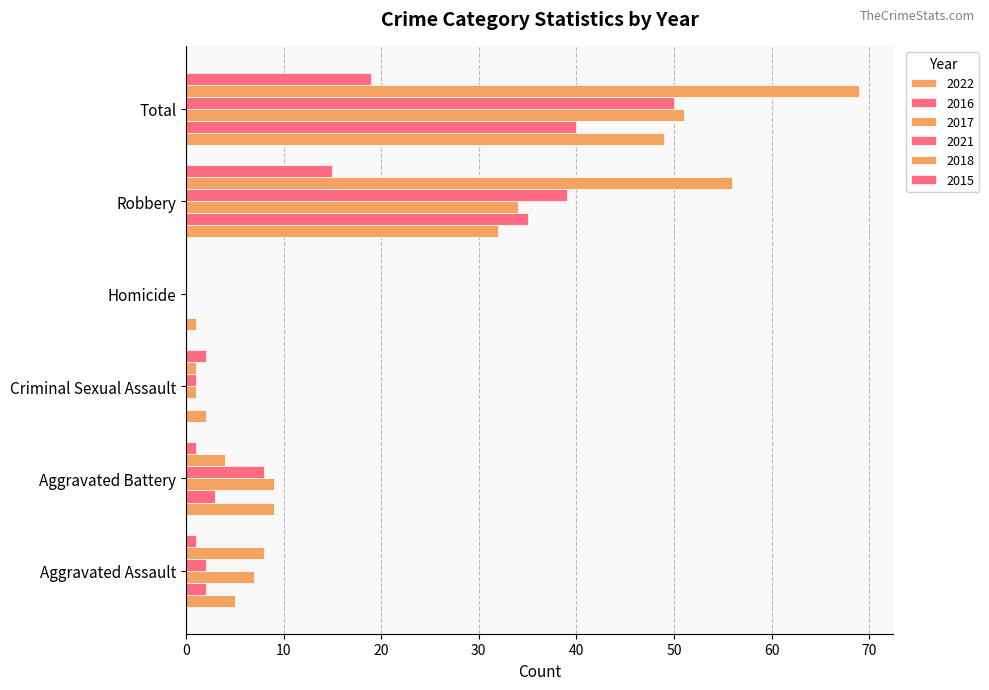

The 2021 series shows 61 at Robbery. True or false?

False